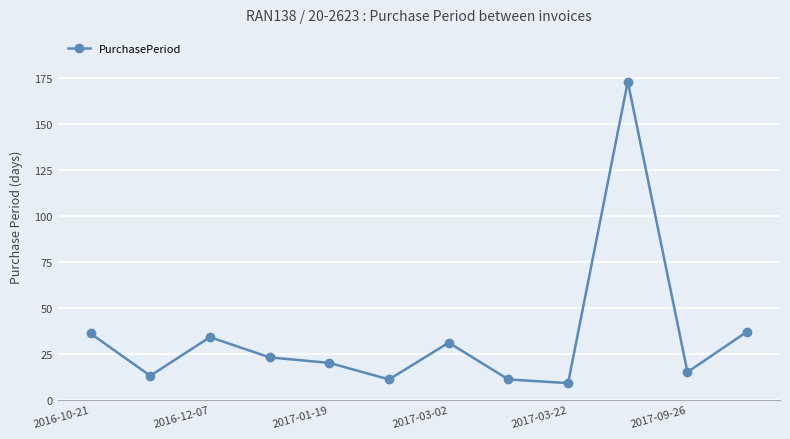

What is the smallest value displayed?

9